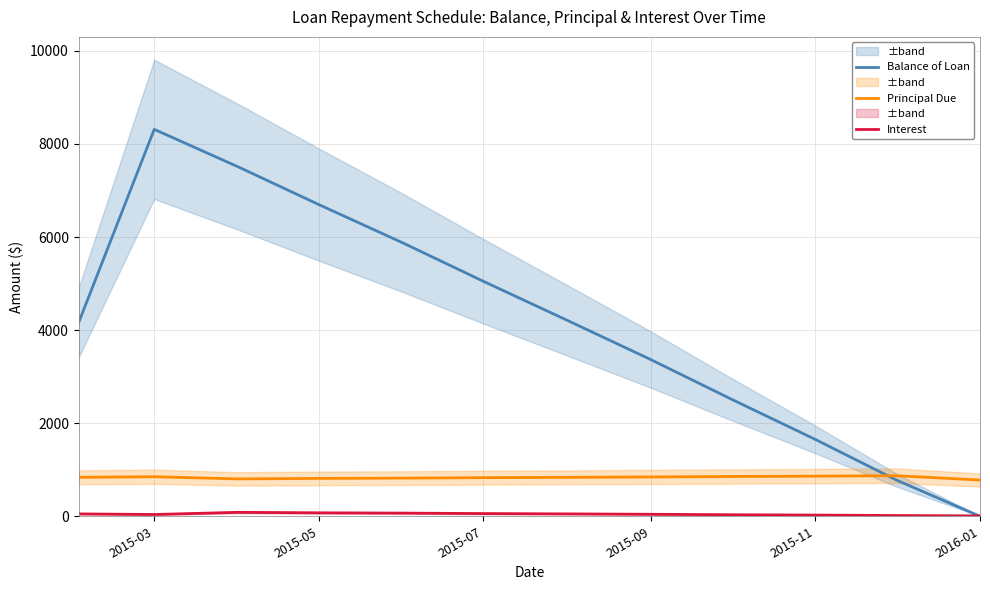

What is the difference between the Balance of Loan values at 2016-01 and 2015-09?

3366.9